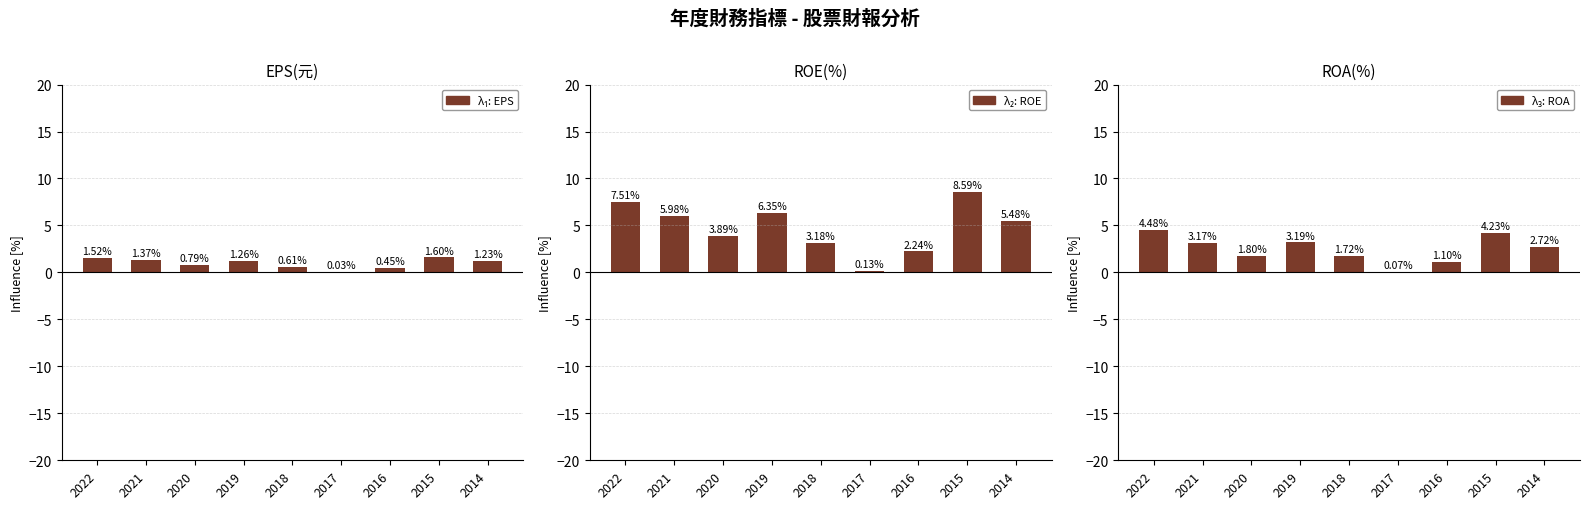

Count the number of data series in this chart.

3